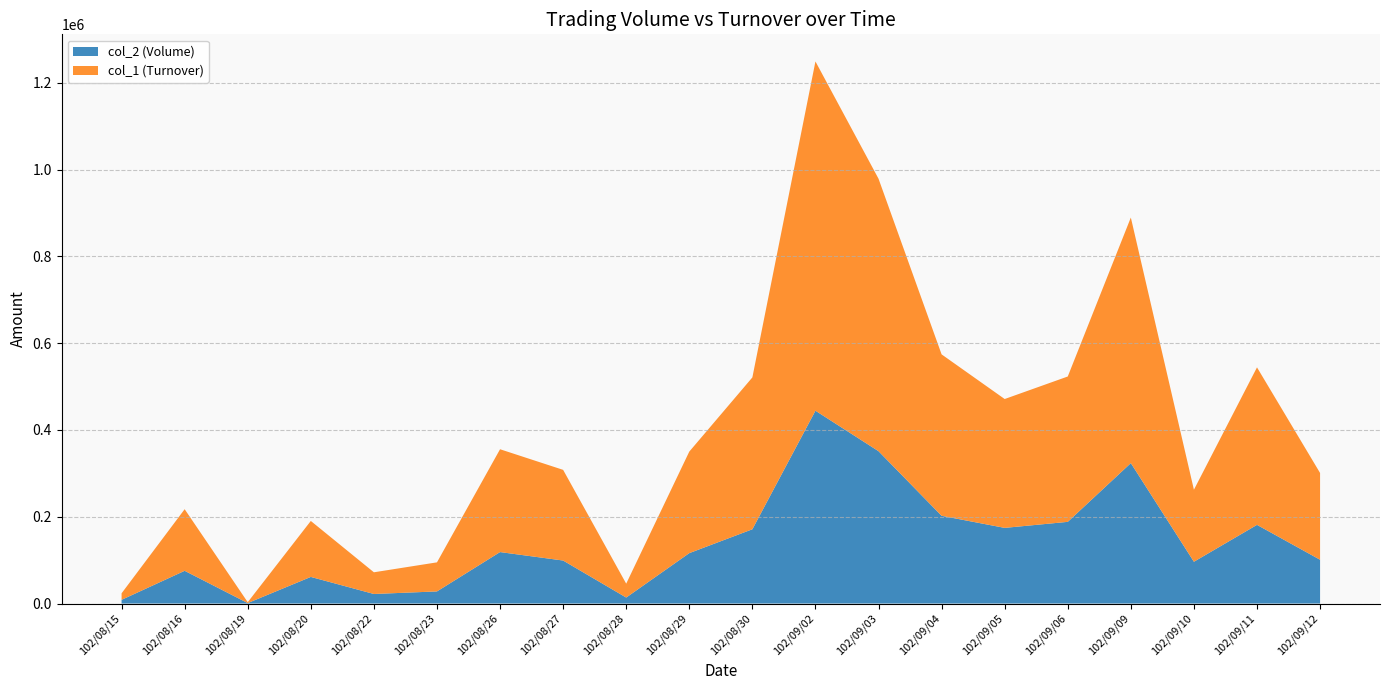

Reading left to right, list all the values displayed in this chart.

col_2 (Volume): 8550	75410	1060	61320	22000	27910	118590	99090	13780	116150	171160	444410	351110	202240	174350	188250	323650	96290	181310	100920
col_1 (Turnover): 15000	142000	2000	129000	50000	67000	237000	209000	32000	234000	350000	805000	628000	372000	297000	335000	566000	166000	363000	200000